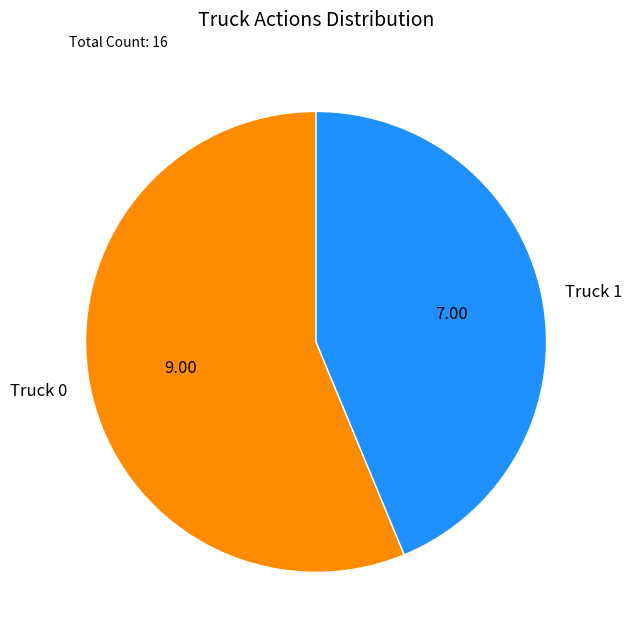

Is it true that Truck 1 is 35% of the pie?

False